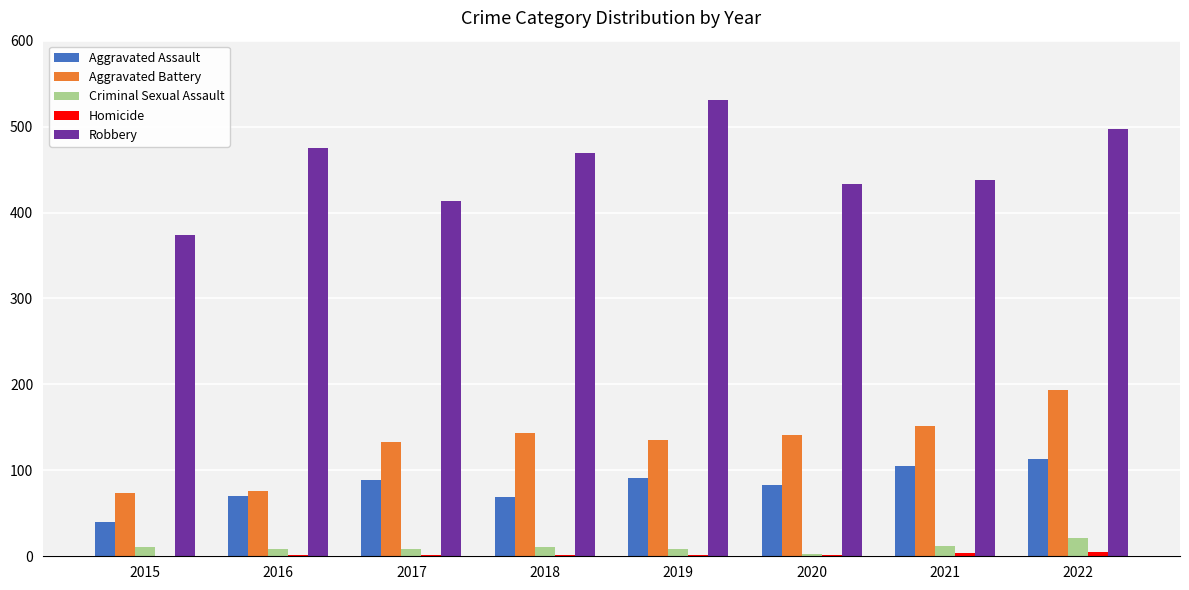

At which category is the sum across all series the highest?

2022